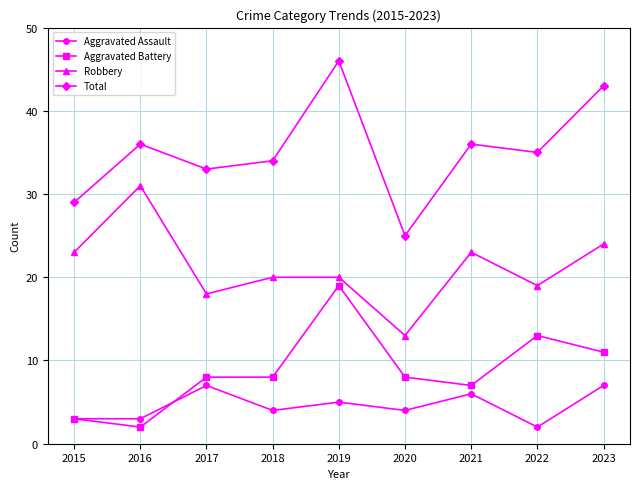

Which series has the widest spread of values?

Total